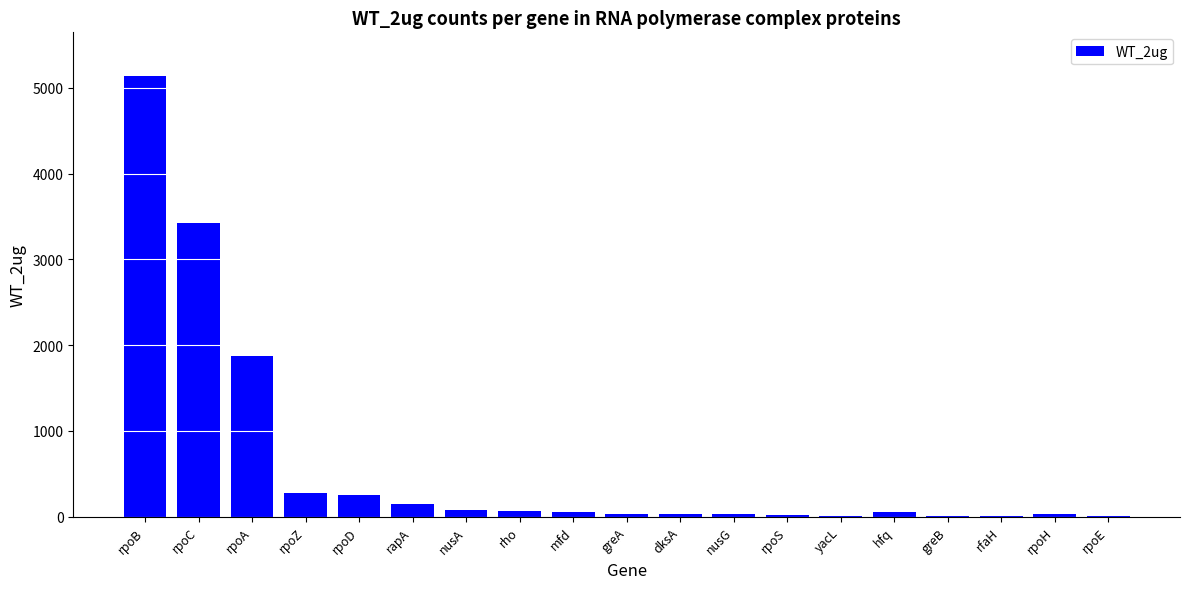

Which category has the highest value across all series?

rpoB